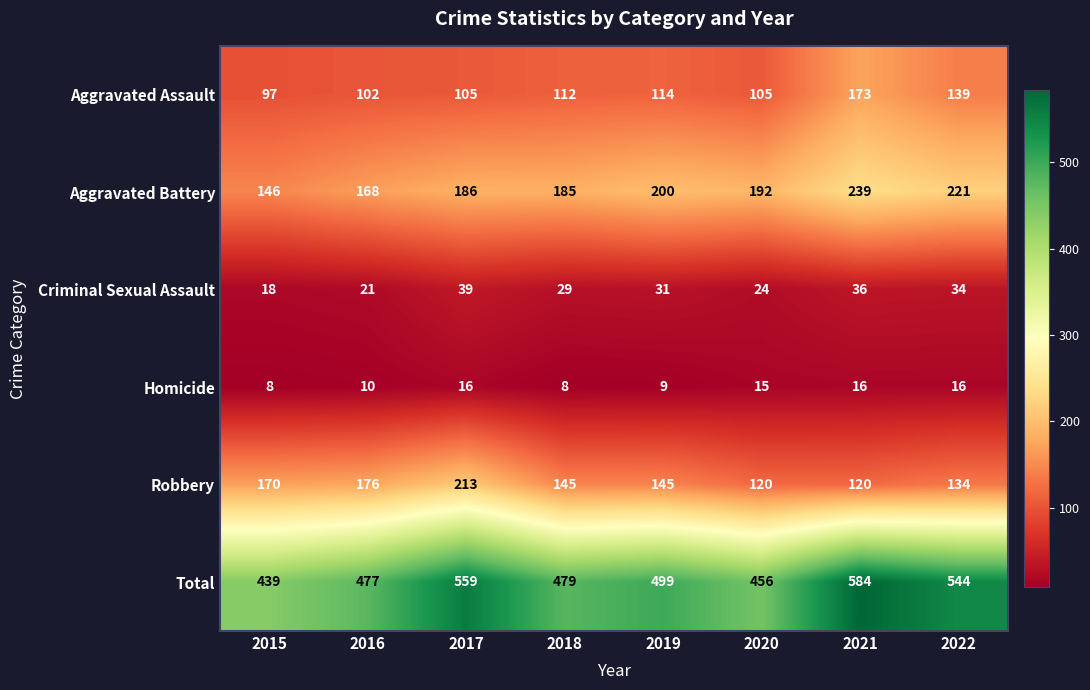

At 2019, list the series in order from largest to smallest.

Total, Aggravated Battery, Robbery, Aggravated Assault, Criminal Sexual Assault, Homicide